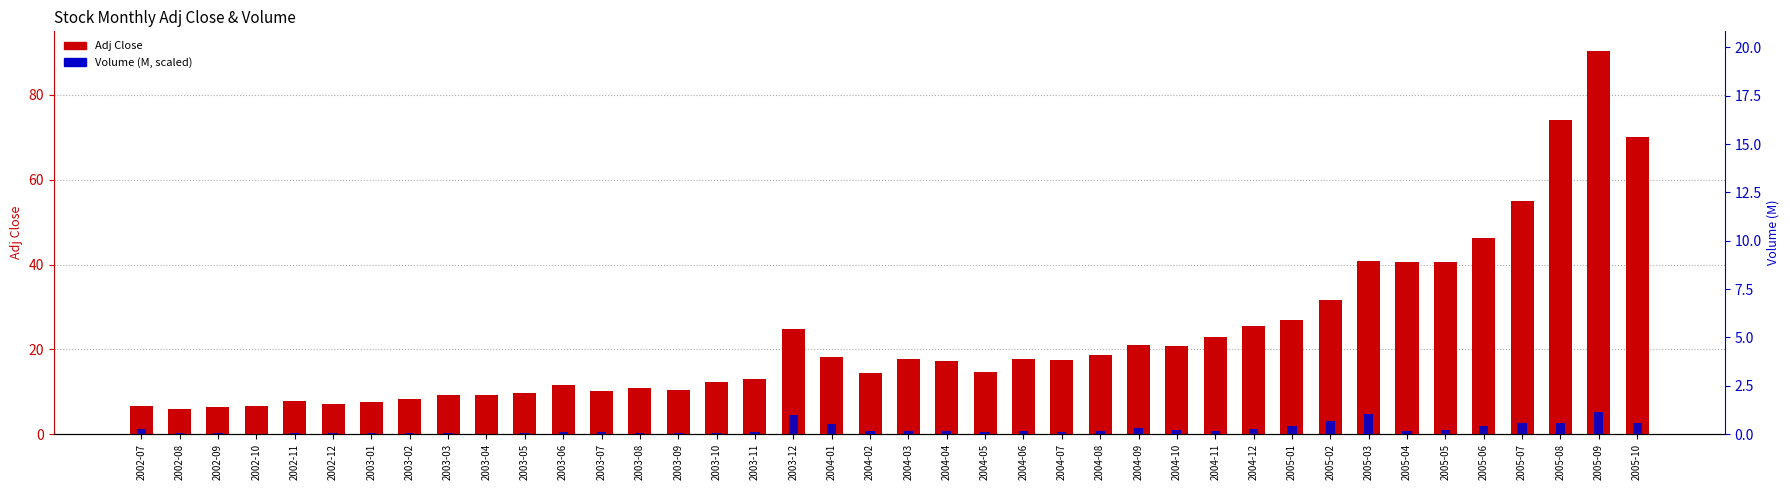

At which category does the chart reach its minimum across all series?

2002-10